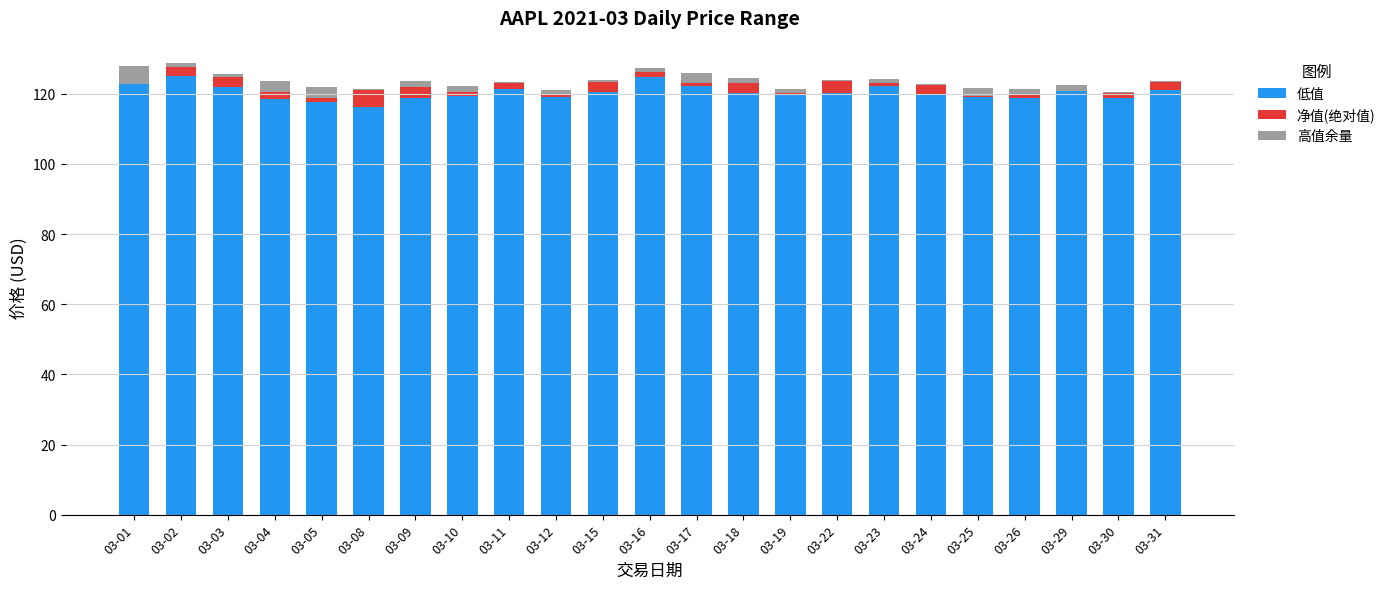

How many distinct data groups are displayed?

3